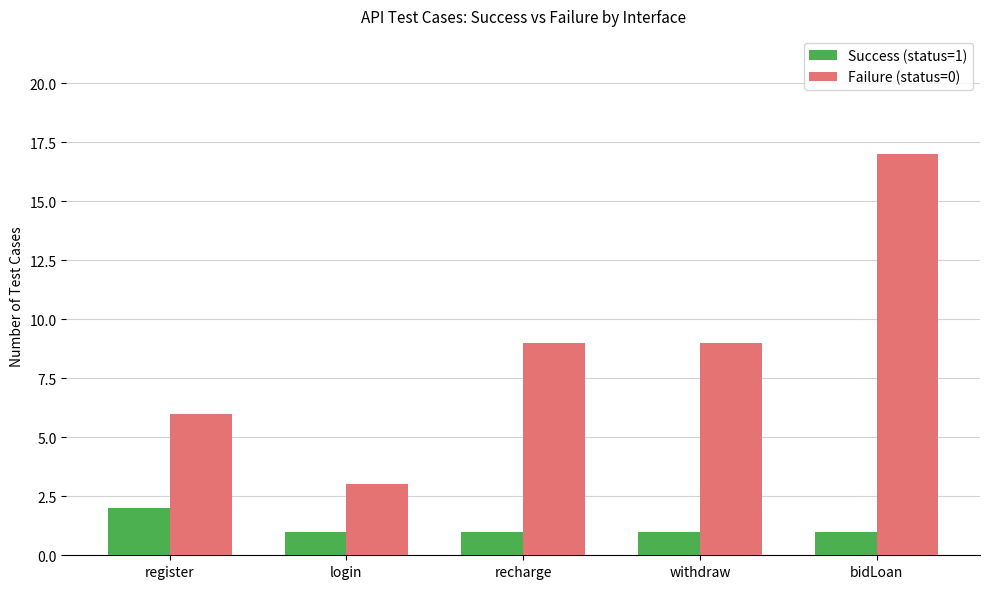

What is the difference between the Failure (status=0) values at recharge and register?

3